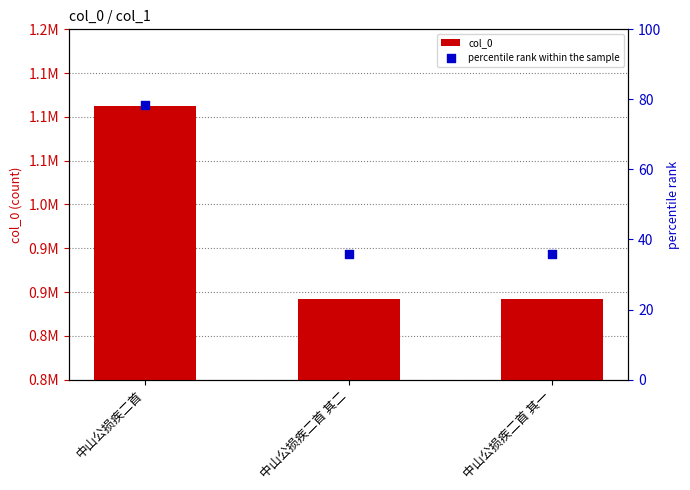

At how many categories does at least one series exceed 401917?

3